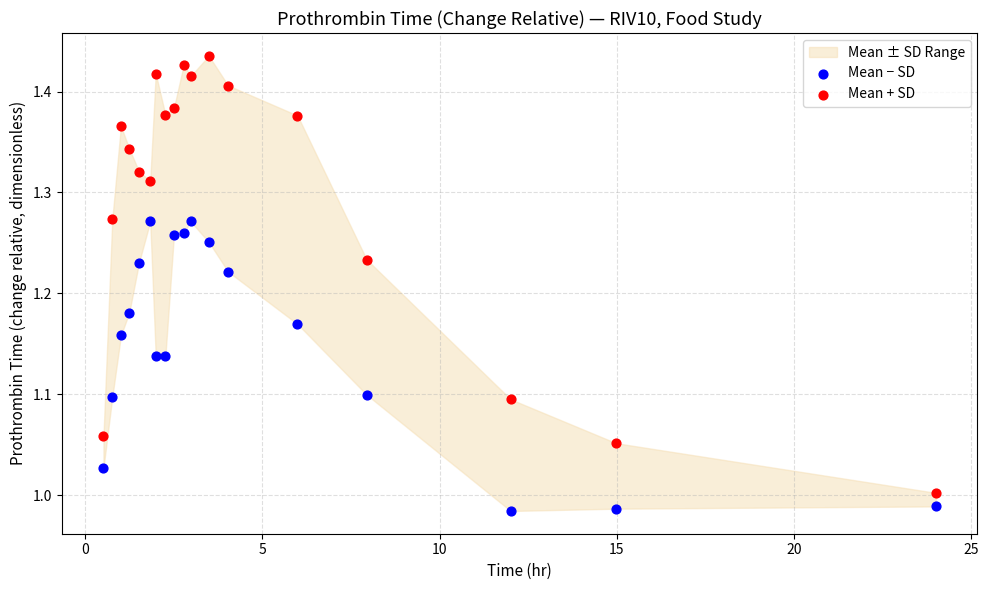

Across all data points, what is the range of Y values (max minus min)?

0.5